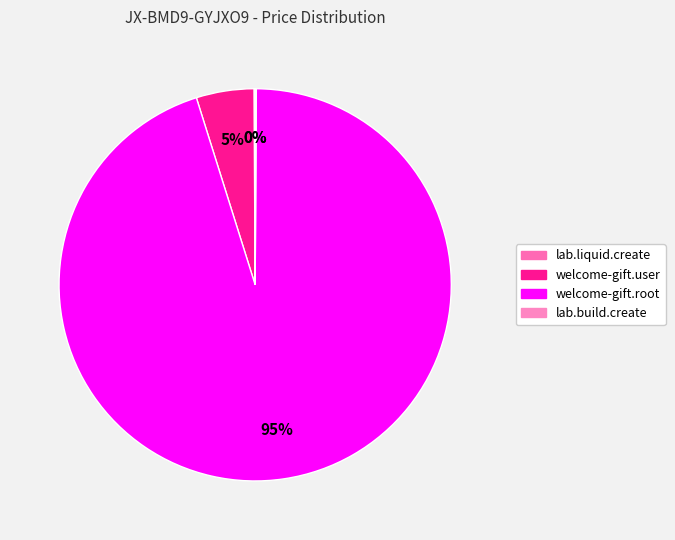

Which category has the smallest portion of the pie?

lab.liquid.create